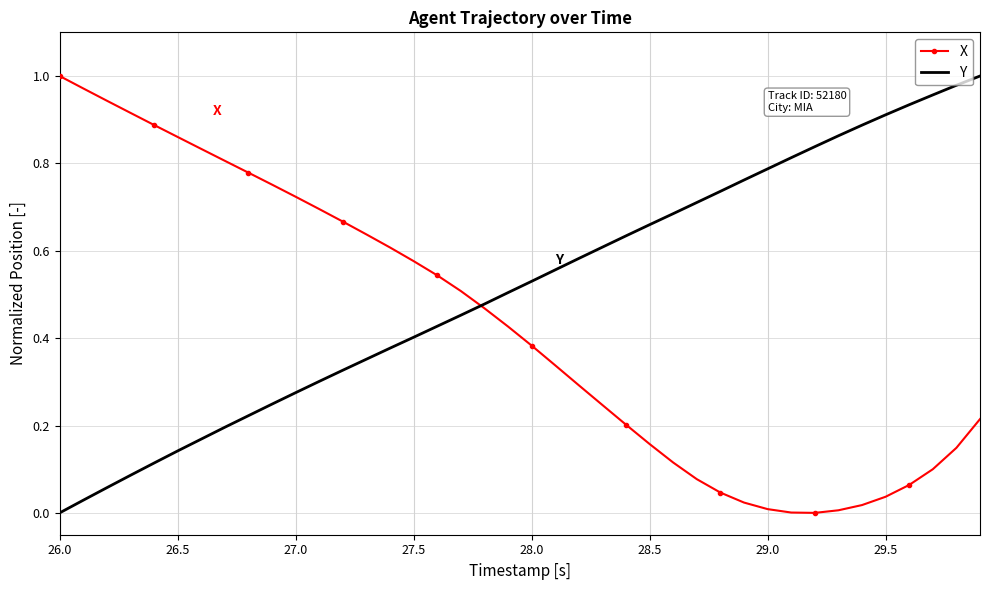

Which series has the largest total across all categories?

Y